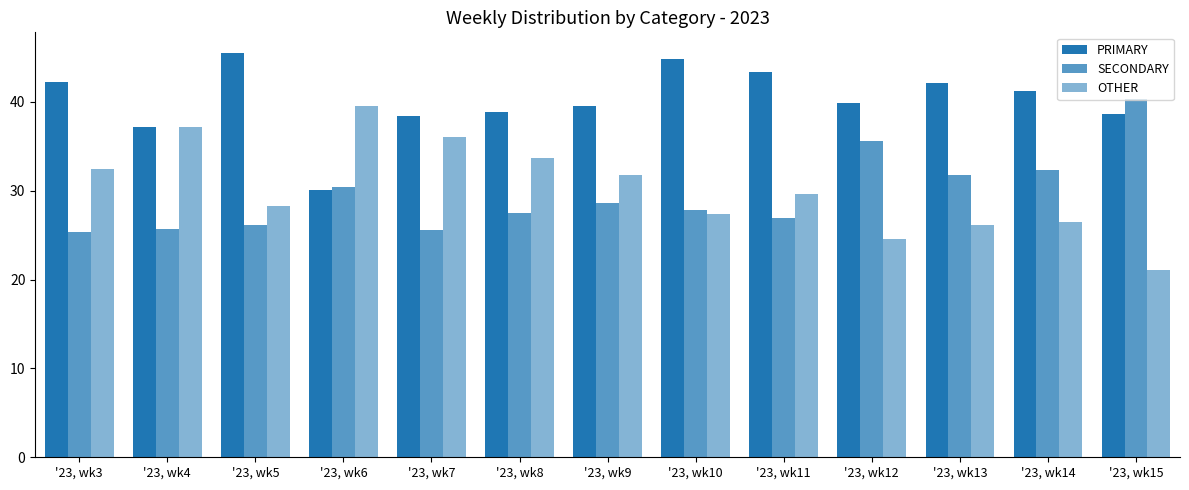

The value of SECONDARY at '23, wk10 is 39.1. True or false?

False